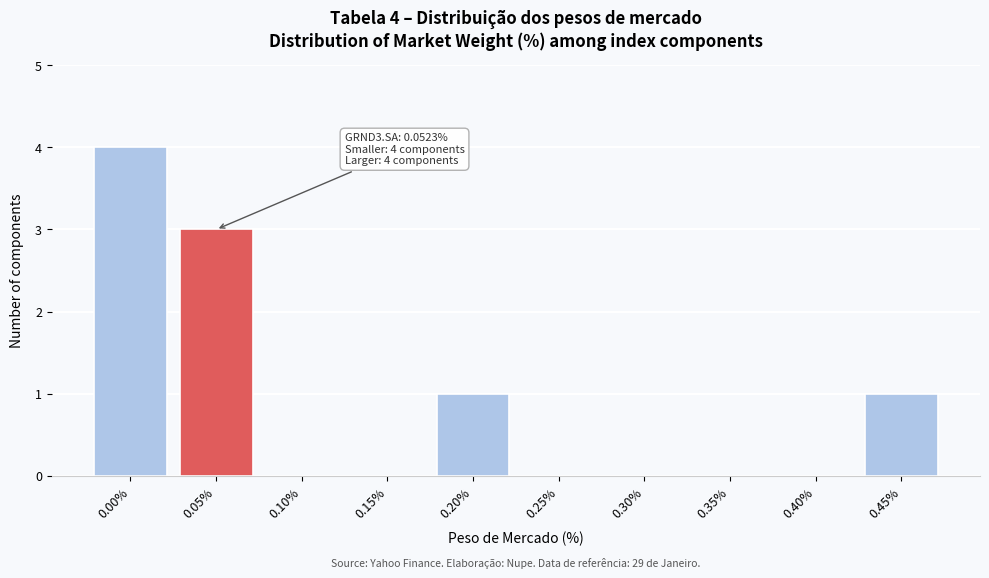

Reading left to right, transcribe all the data shown in this chart.

0.00%=4	0.05%=3	0.10%=0	0.15%=0	0.20%=1	0.25%=0	0.30%=0	0.35%=0	0.40%=0	0.45%=1